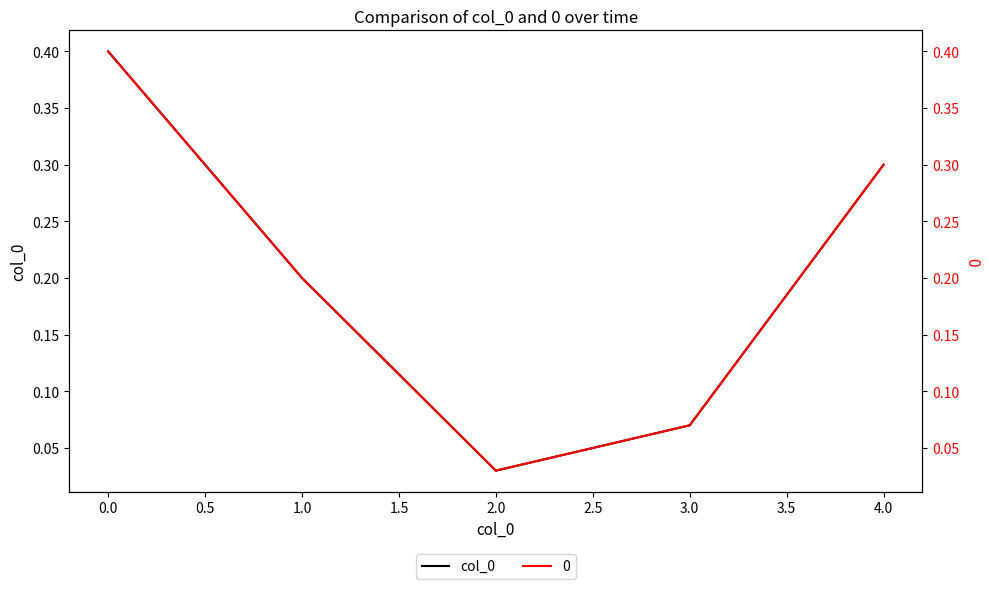

The col_0 series shows 0.1 at 0.0. True or false?

False